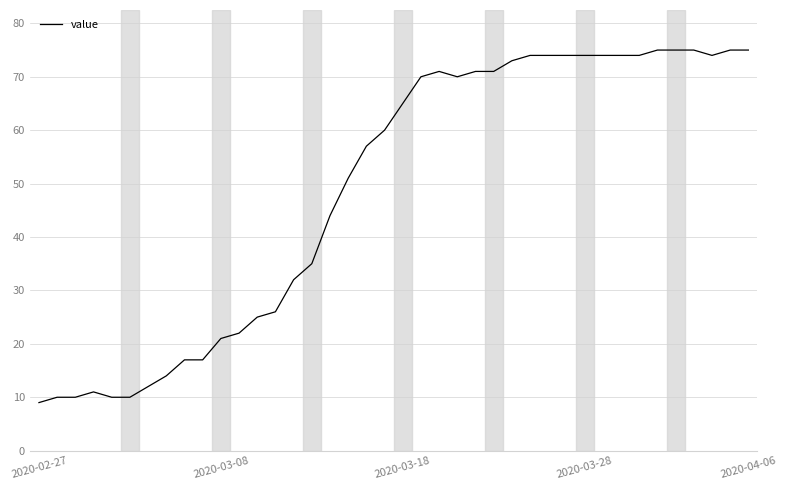

What is the difference between the maximum and minimum values?

66